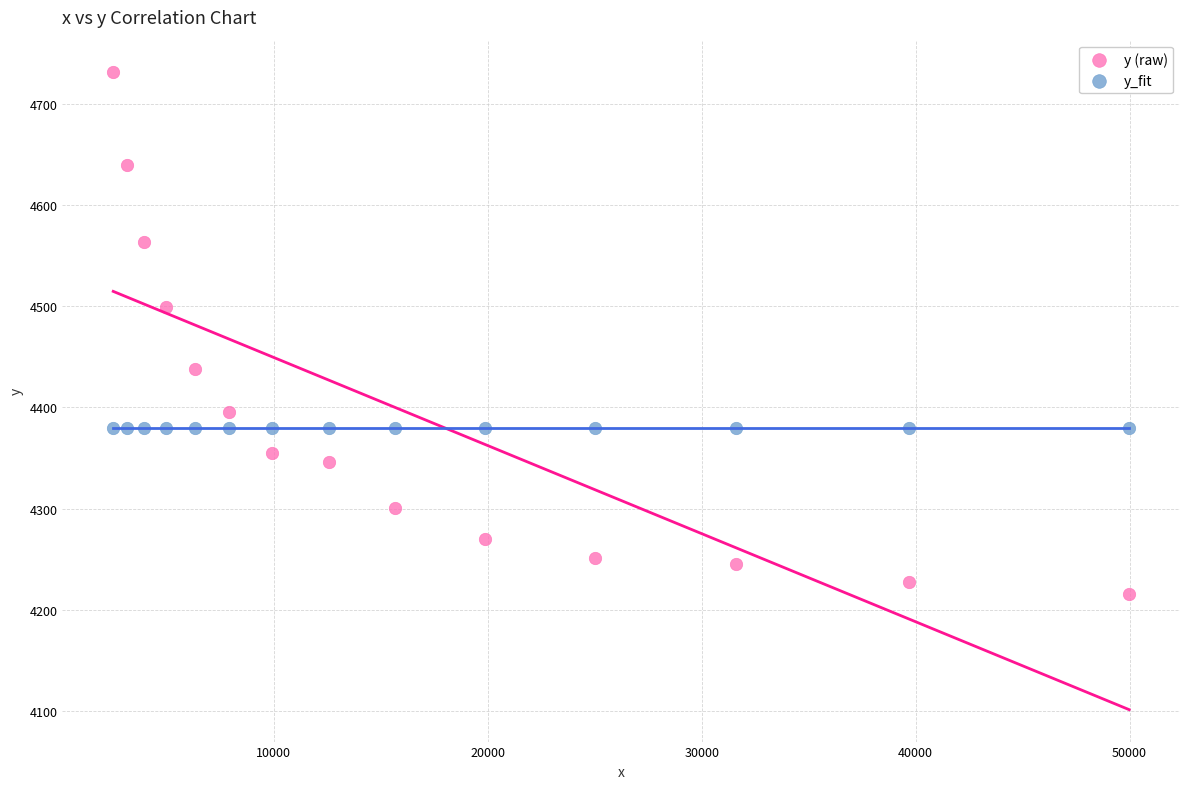

Which series reaches the minimum Y coordinate?

y (raw)